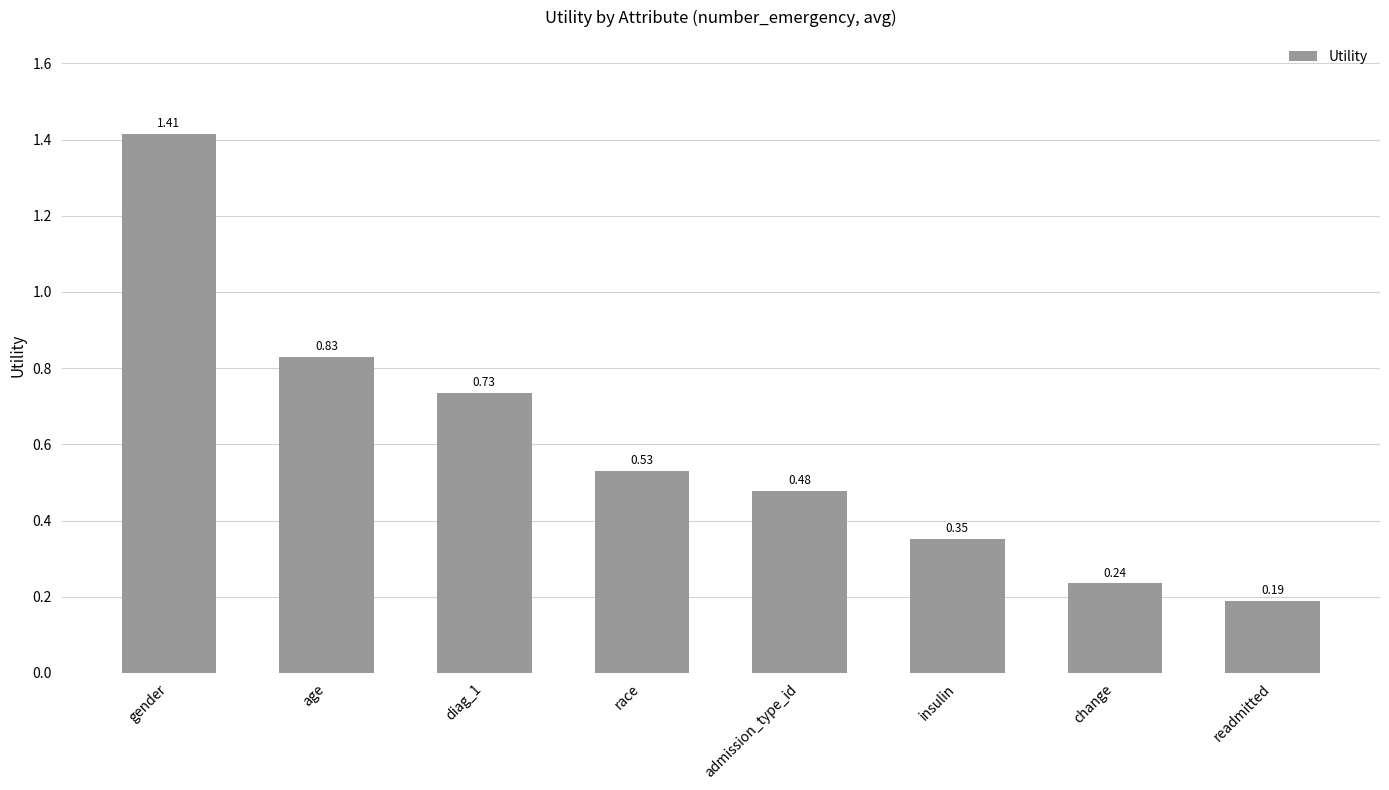

What is the average value?

0.6